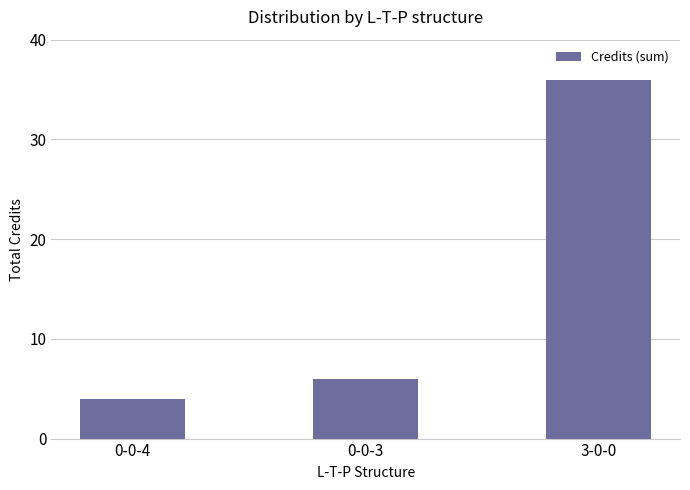

At which label is the value closest to 20?

0-0-3